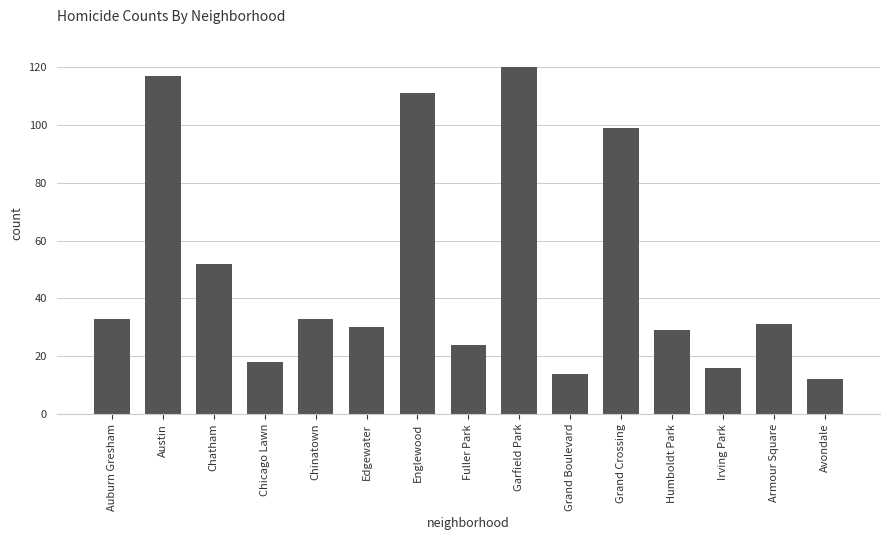

Where is the data nearest to the value 66?

Chatham